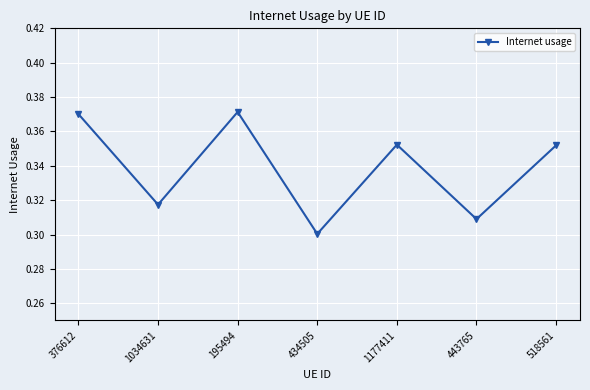

Is this an area chart (filled region under the line)?

No